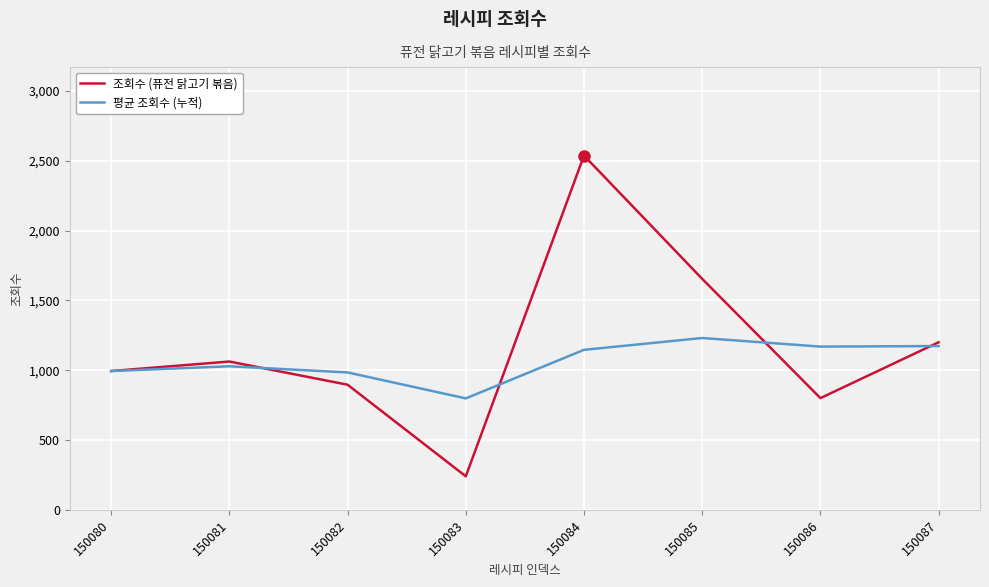

How many values in the 조회수 (퓨전 닭고기 볶음) series are below 1062?

4